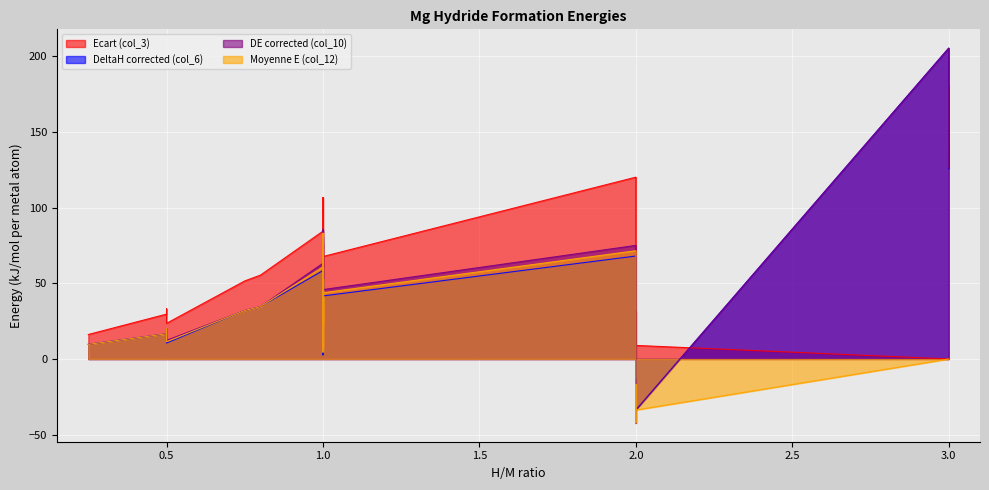

At which category is the sum across all series the highest?

3.0